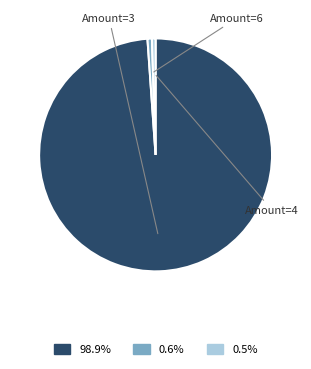

How many segments does this pie chart have?

3